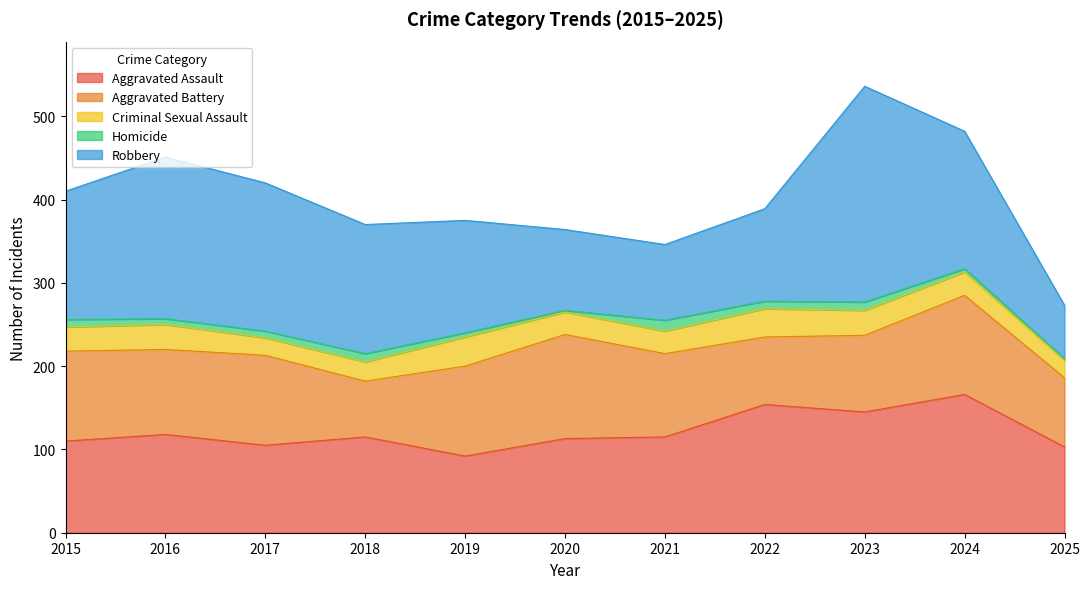

Reading left to right, what are all the values shown in this chart?

Aggravated Assault: 110	118	105	115	92	113	115	154	145	166	103
Aggravated Battery: 108	102	108	67	108	125	100	81	92	119	83
Criminal Sexual Assault: 29	30	21	23	35	27	27	34	30	28	21
Homicide: 9	7	8	10	5	2	13	9	10	4	2
Robbery: 154	194	178	155	135	97	91	111	259	165	64